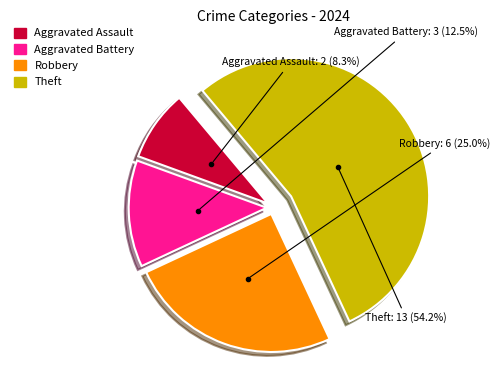

Which category has the biggest portion of the pie?

Theft